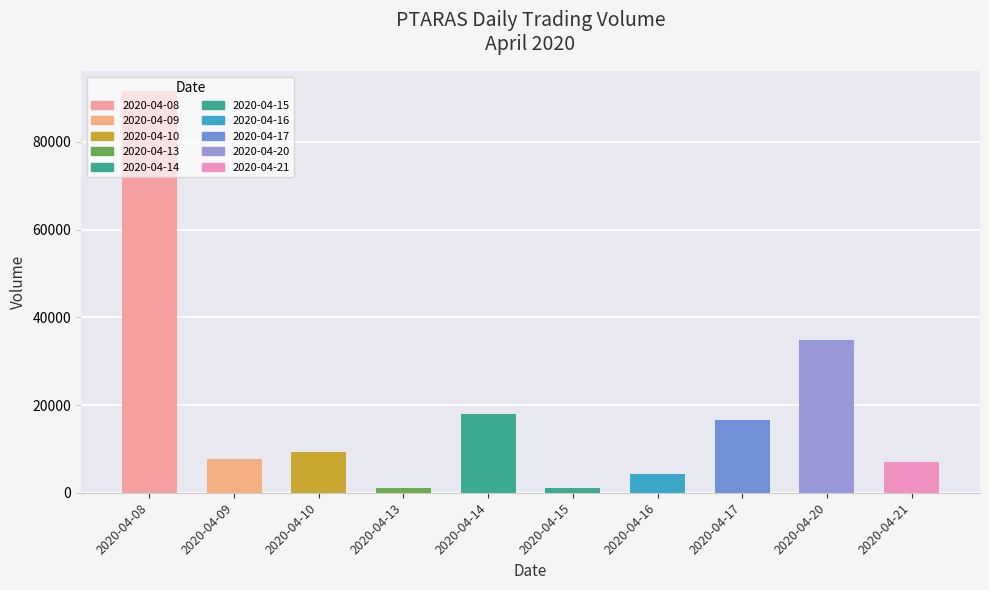

Where does the data first go above 9200?

2020-04-08